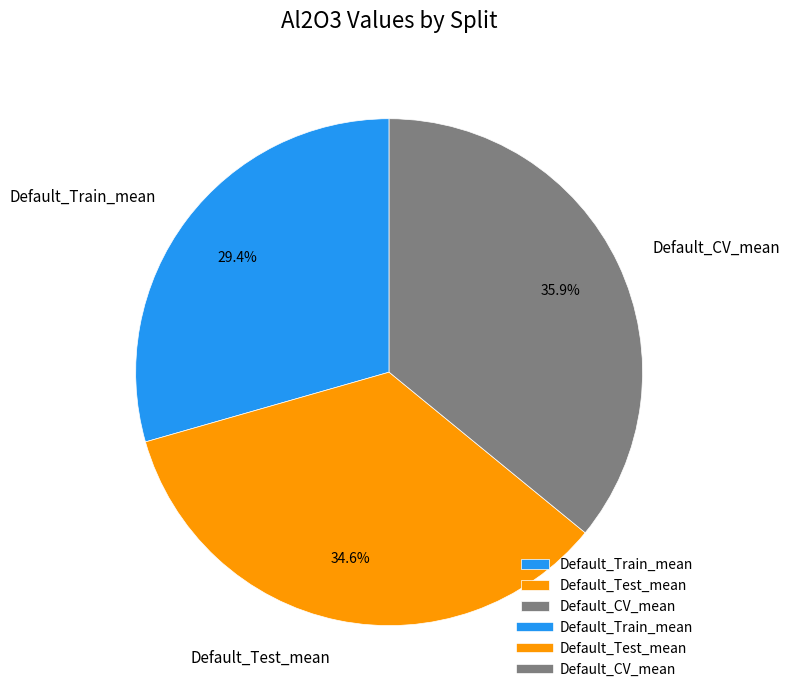

Is there any slice that represents more than half of the pie?

No